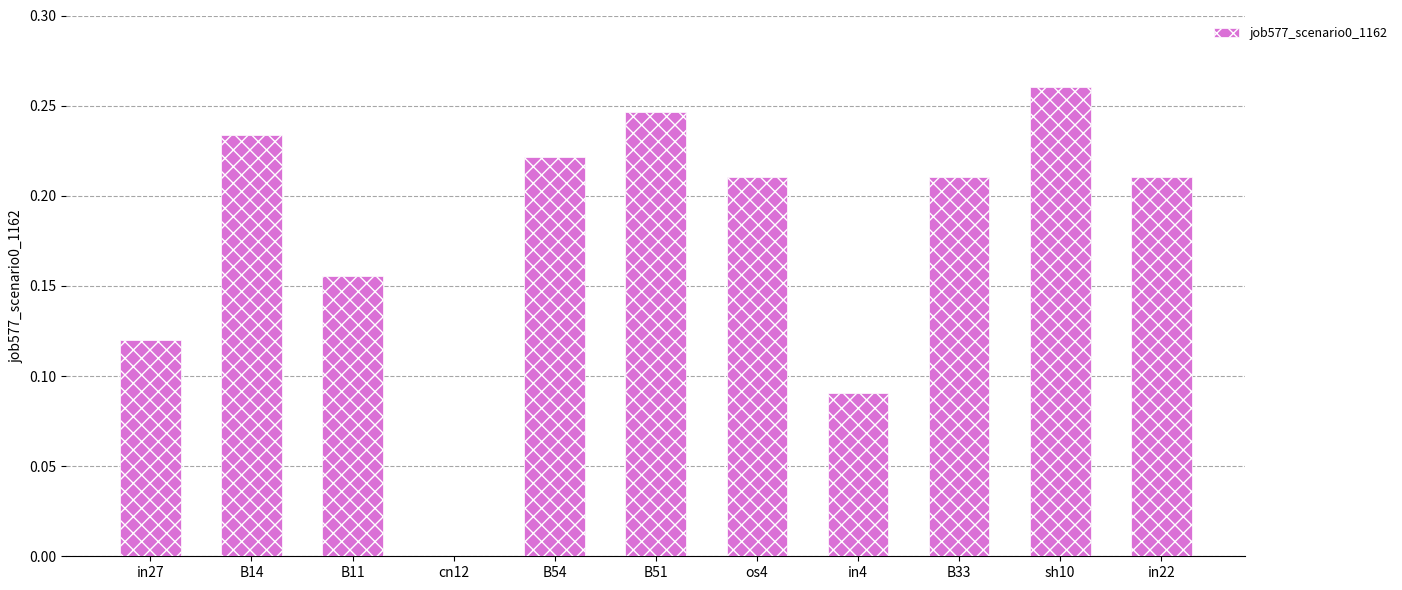

Between in27 and B11, which is larger?

B11